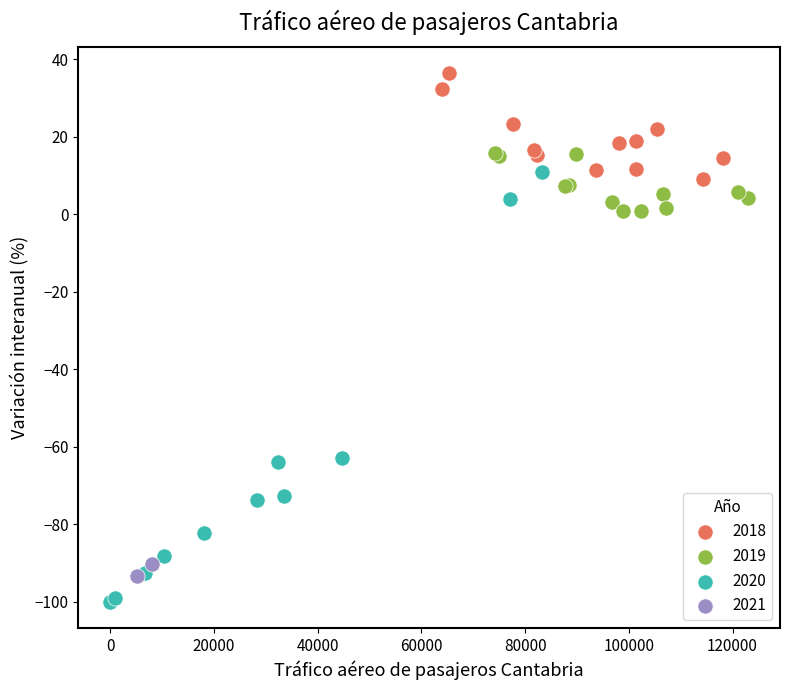

What are all the series names shown in the legend?

2018, 2019, 2020, 2021